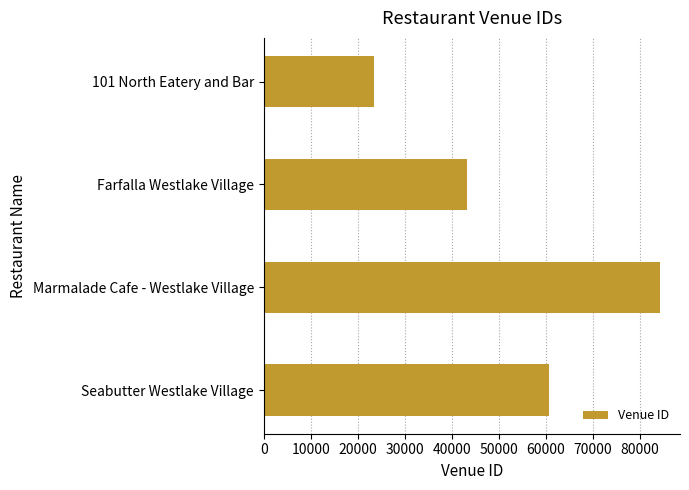

Which category has the highest value across all series?

Marmalade Cafe - Westlake Village